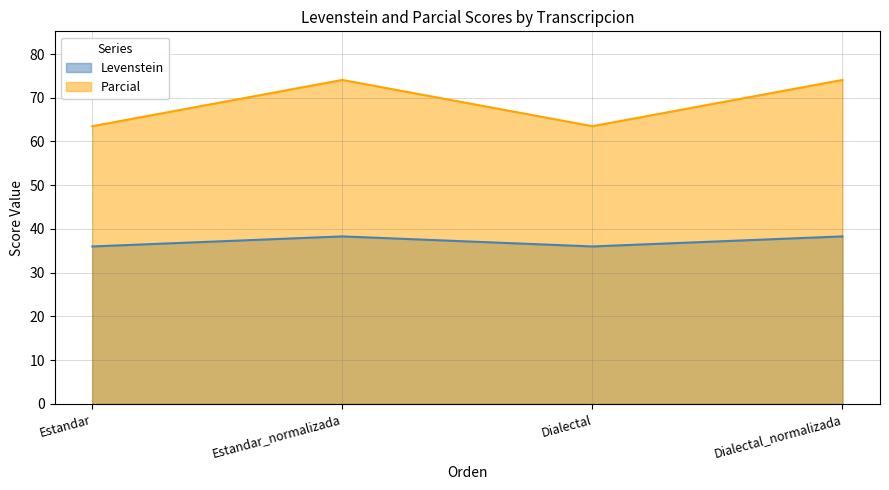

What are all the series names shown in the legend?

Levenstein, Parcial